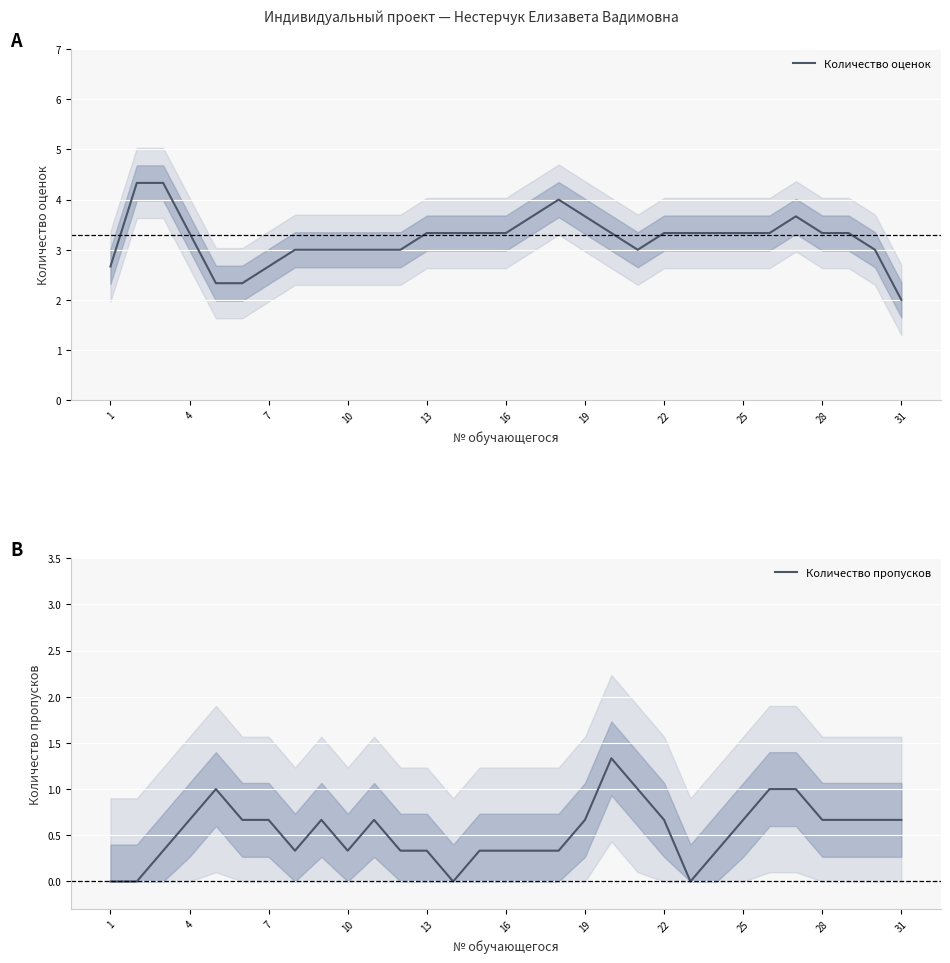

The Количество оценок series shows 5.8 at 13. True or false?

False